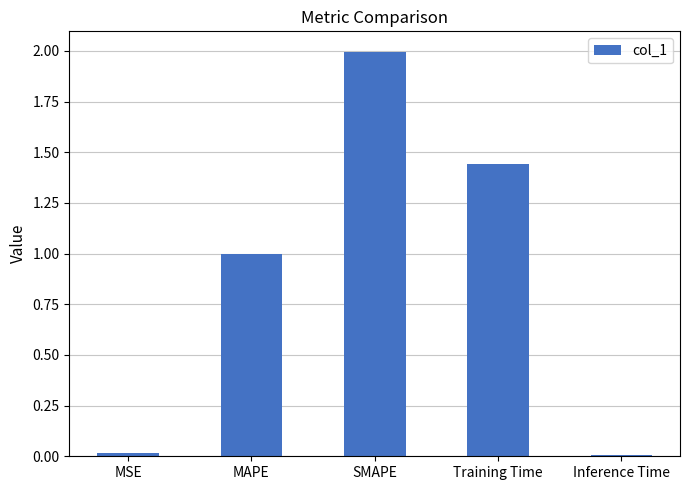

What is the label of the 4th bar from the left?

Training Time